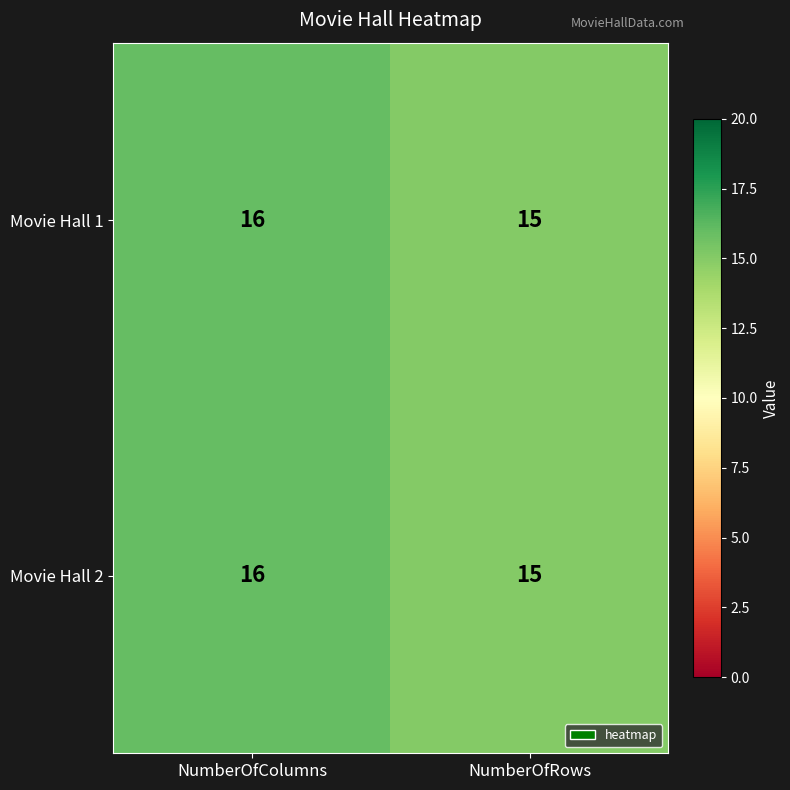

The Movie Hall 2 series shows 15 at NumberOfRows. True or false?

True